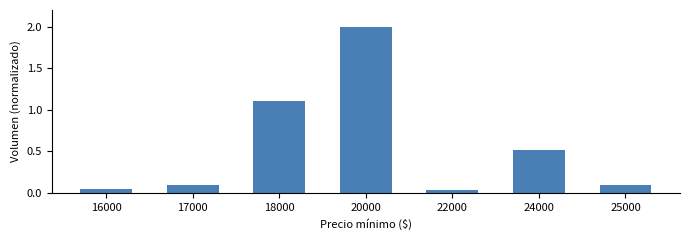

How many bars are there in total?

7